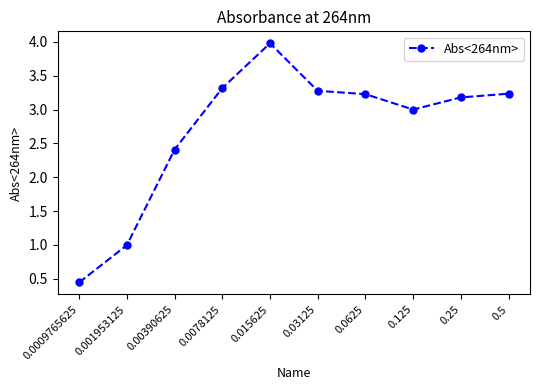

Between 0.125 and 0.0625, which is larger?

0.0625